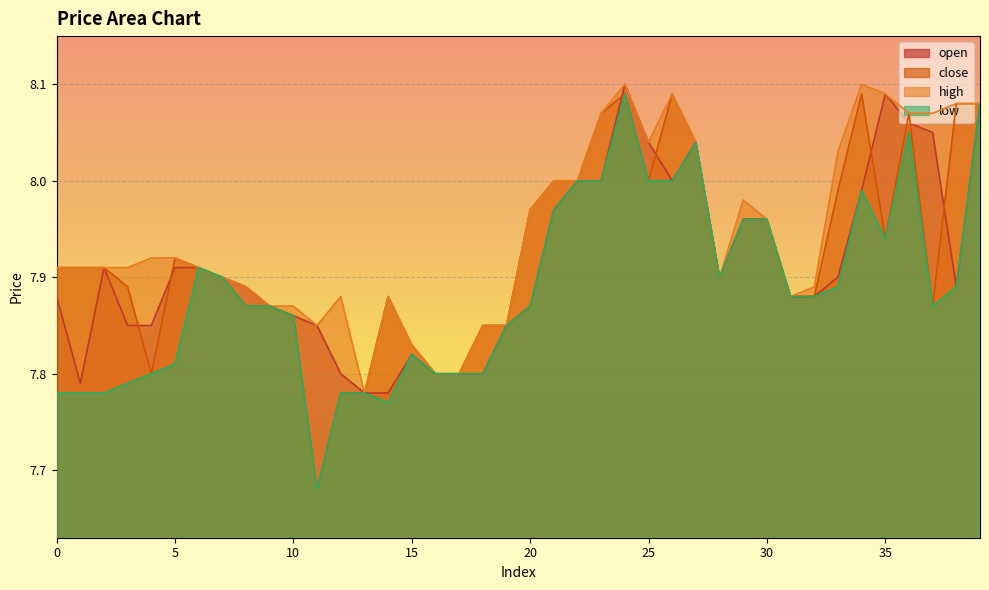

At which label does close reach its minimum?

11